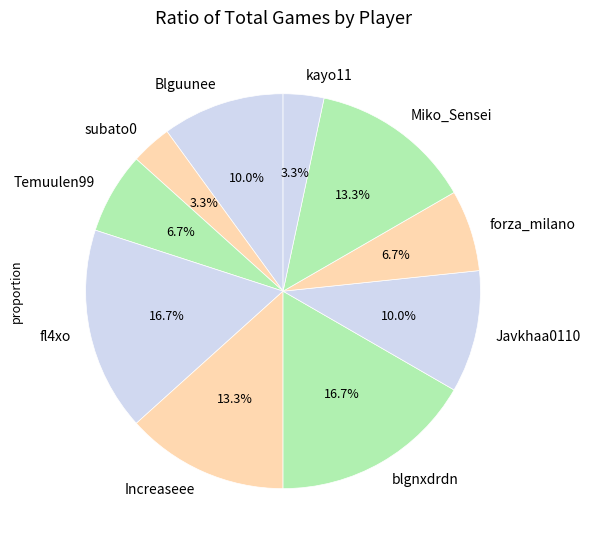

To the nearest percent, what is the average slice percentage?

10%